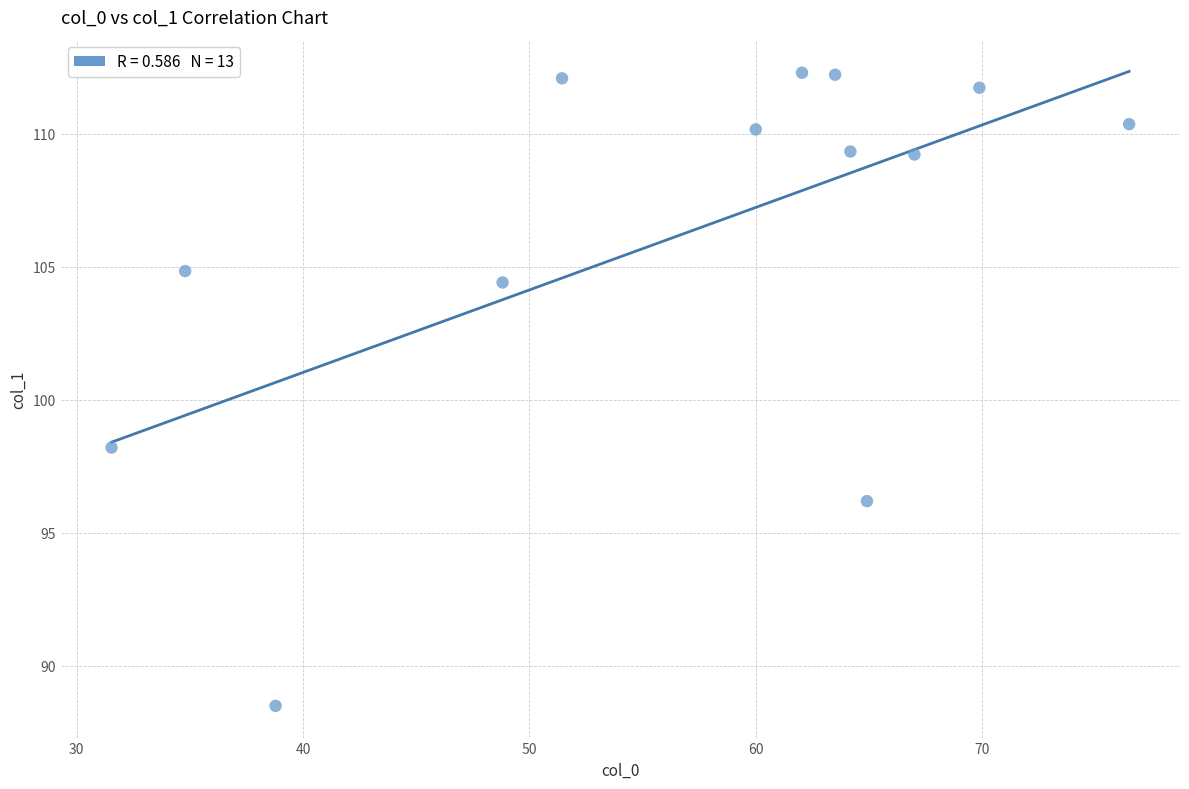

What is the range of X values (max minus min)?

45.0